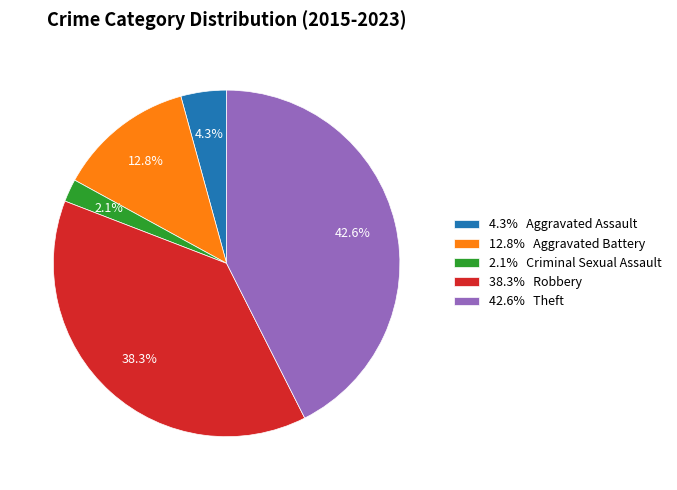

Rank the categories by value from highest to lowest.

42.6% Theft, 38.3% Robbery, 12.8% Aggravated Battery, 4.3% Aggravated Assault, 2.1% Criminal Sexual Assault